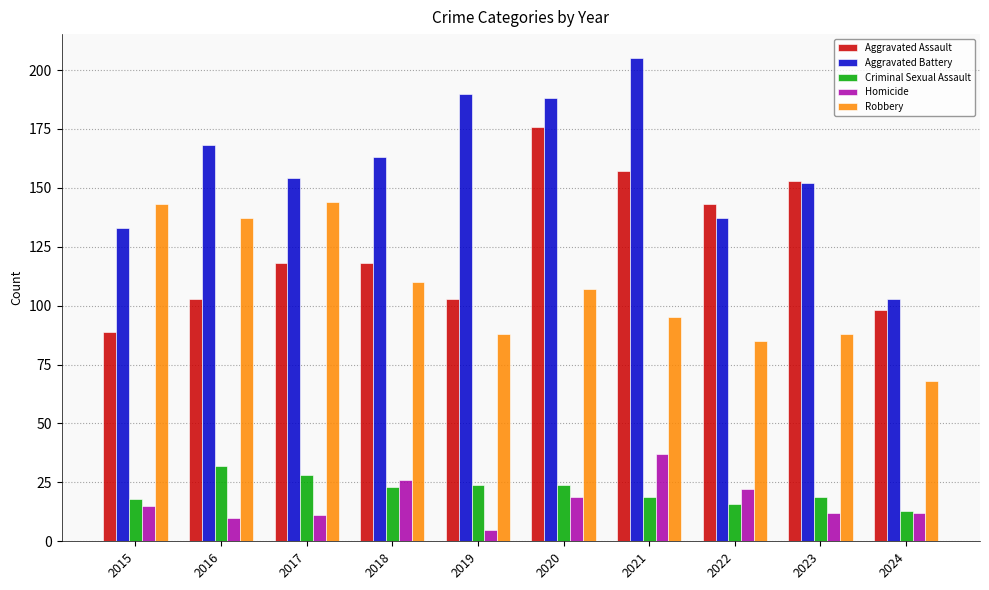

What is the value of the Criminal Sexual Assault bar at the 10th from the left?

13